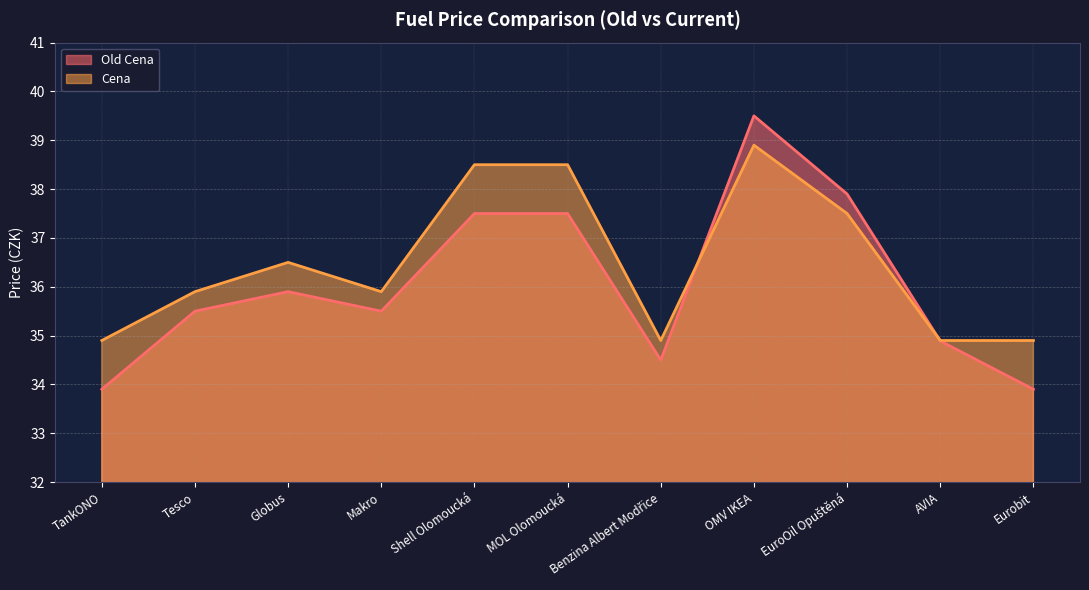

What value does the Cena series have at Benzina Albert Modřice?

34.9